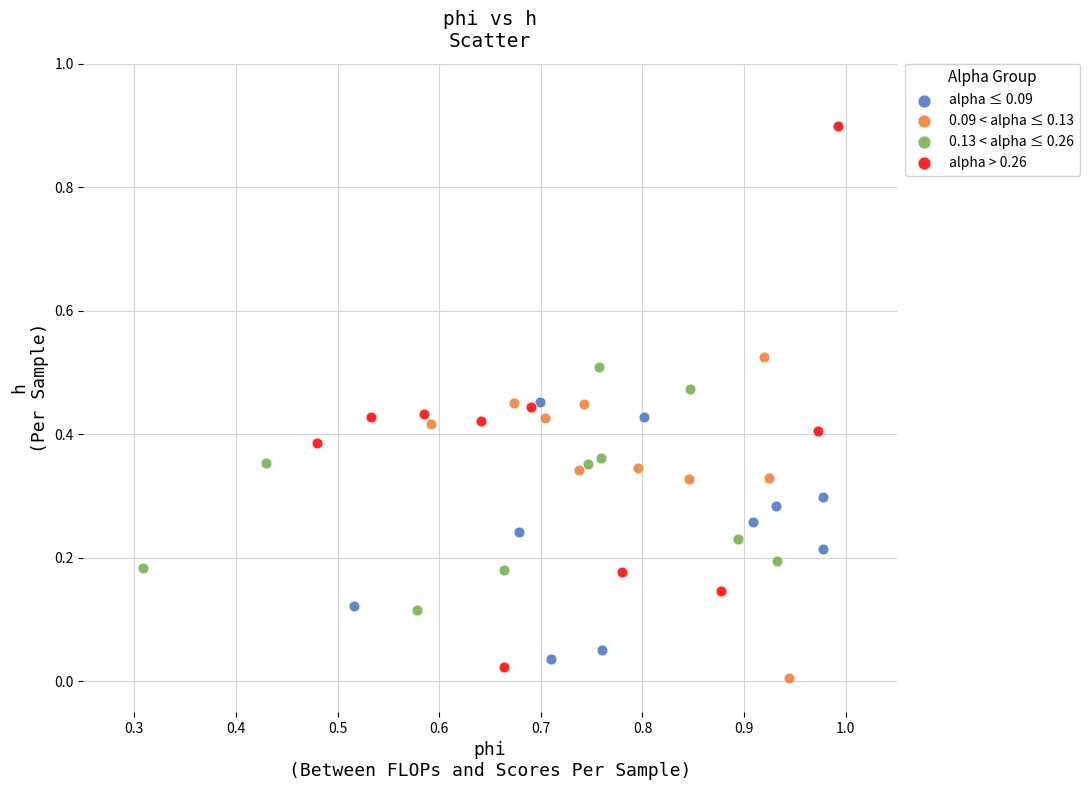

Which series reaches the maximum Y coordinate?

alpha > 0.26